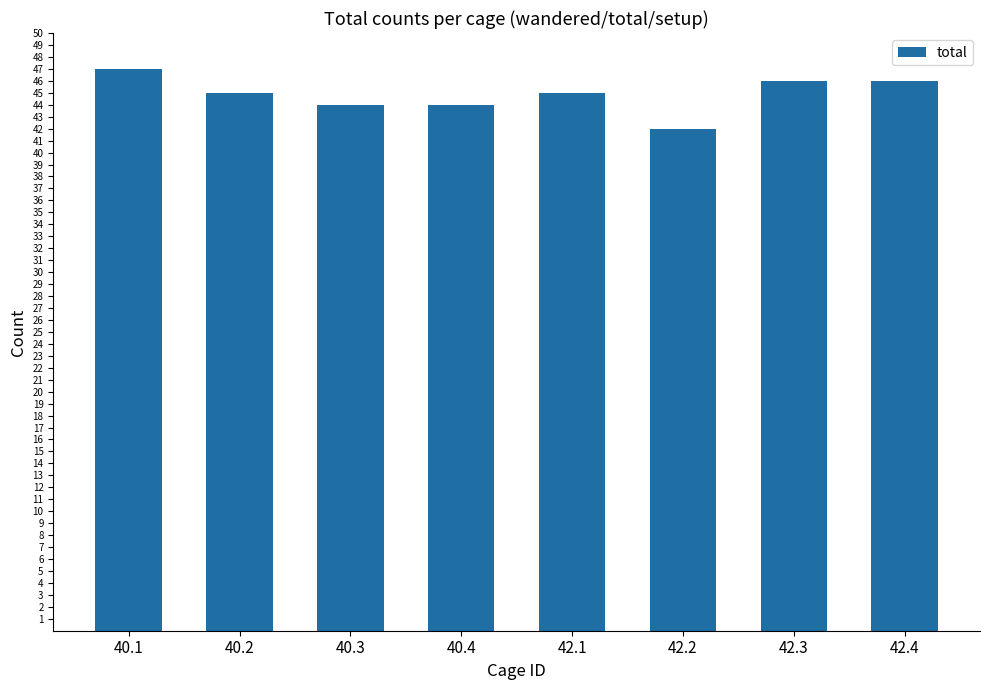

Reading left to right, transcribe all the data shown in this chart.

47	45	44	44	45	42	46	46